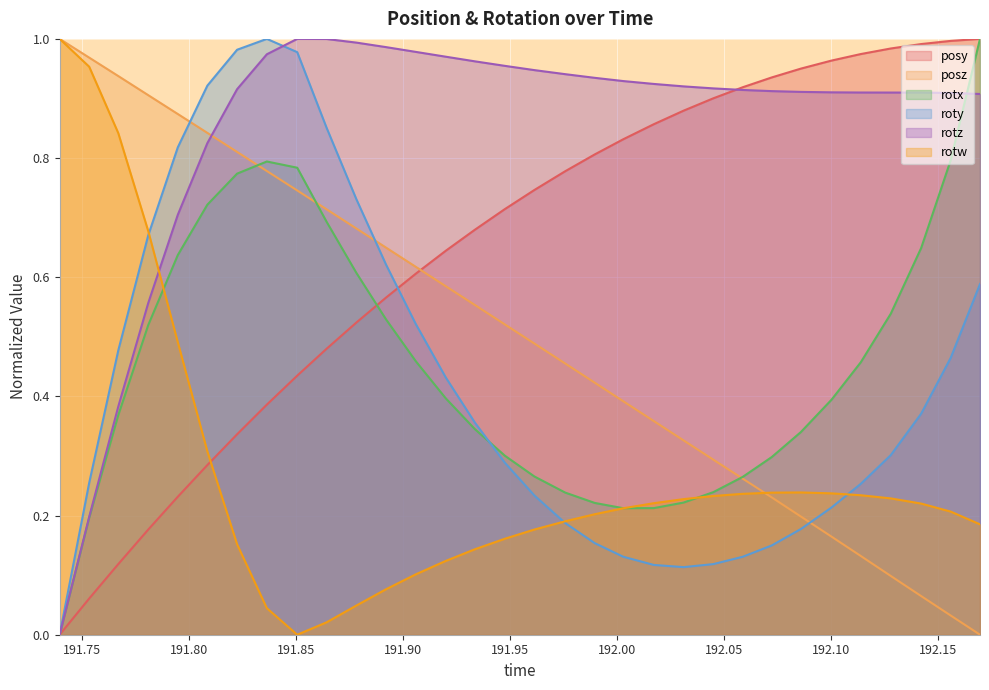

How many data points in rotz are above 0?

31